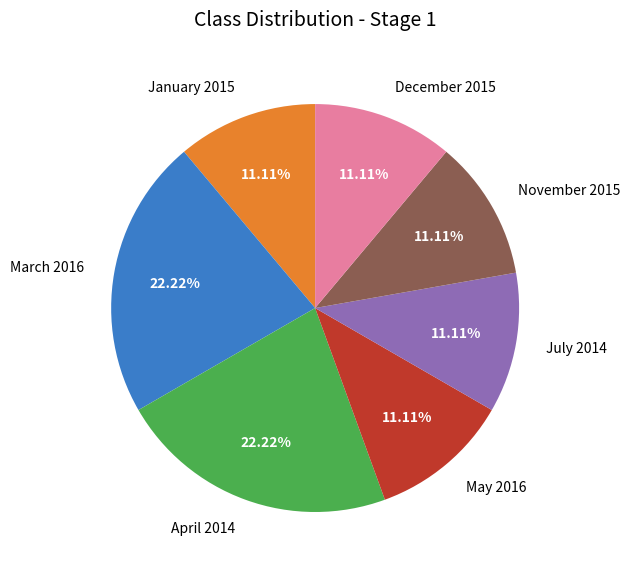

Is there a majority slice in this chart?

No